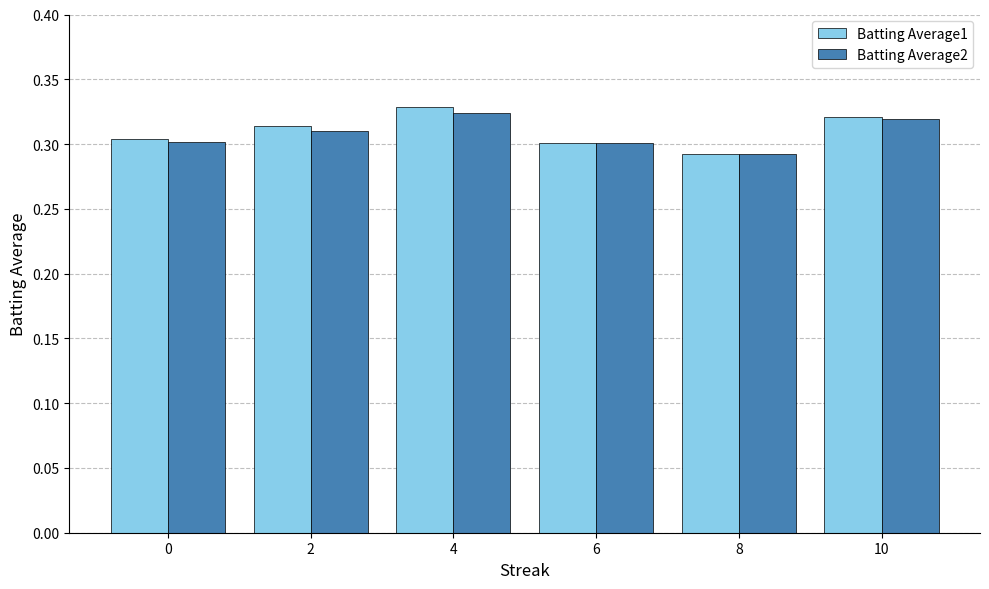

What is the sum of the Batting Average1 values at 0 and 6?

0.6